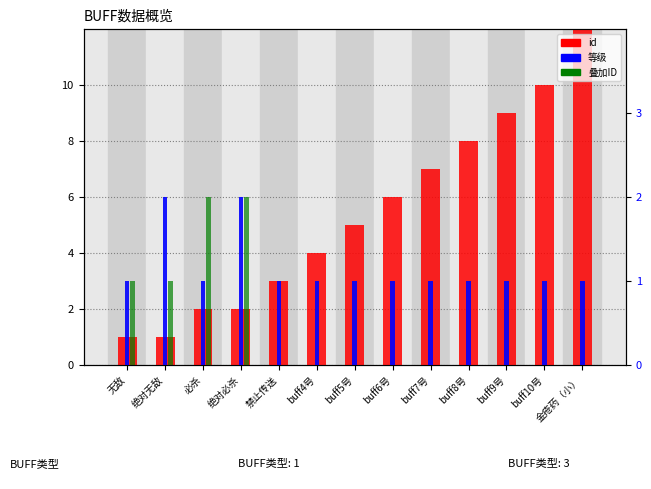

Which category has the lowest value in the id series?

无敌